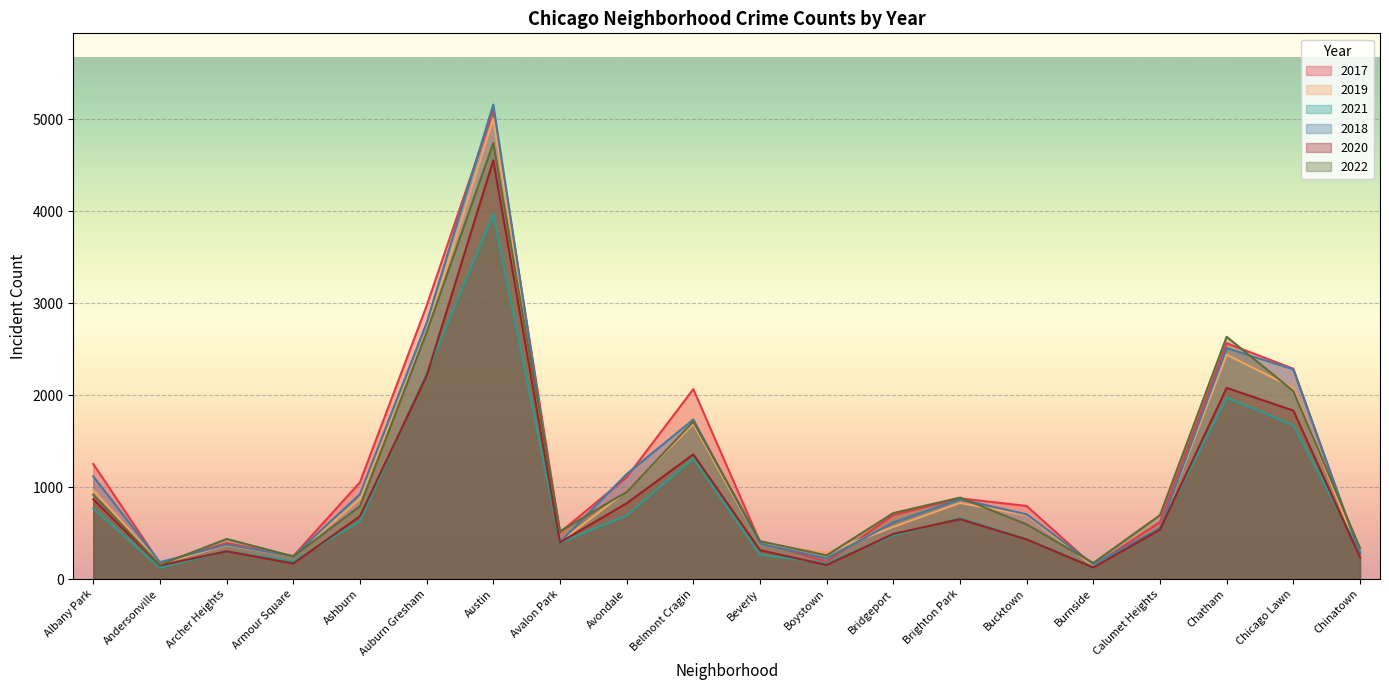

Which category has the highest value in the 2019 series?

Austin